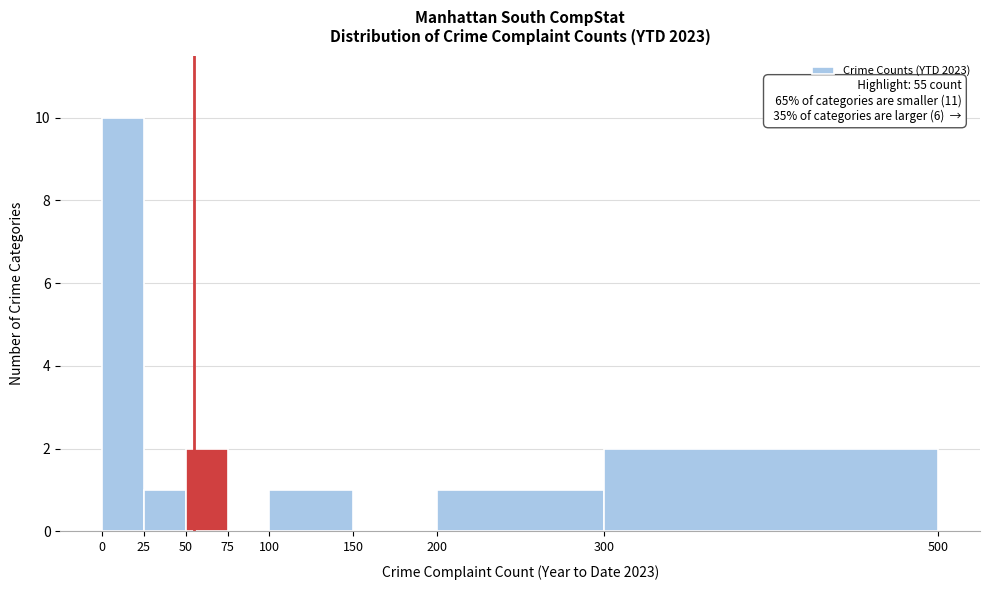

Over which range of the x-axis is the bar tallest?

0 to 25